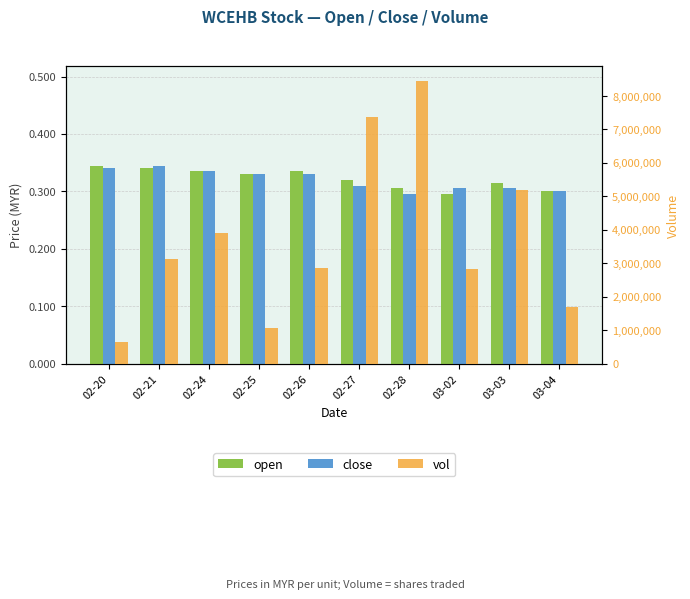

What is the label of the 4th bar from the right?

02-28